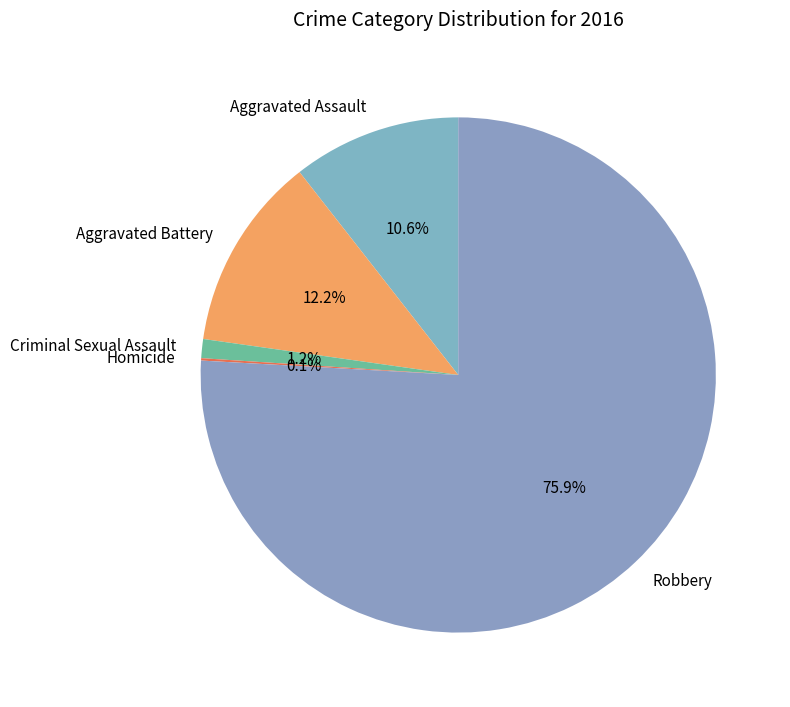

The Aggravated Assault slice represents 16% of the pie. True or false?

False